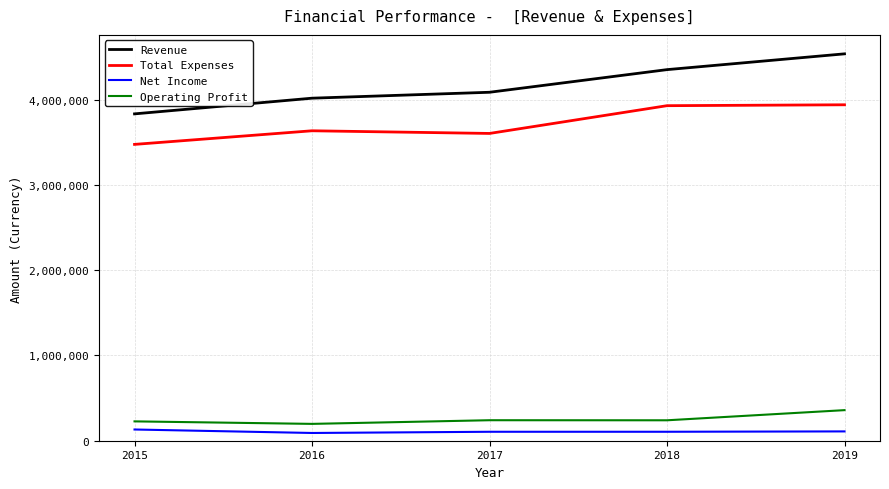

Which series changed the most between 2016 and 2019?

Revenue